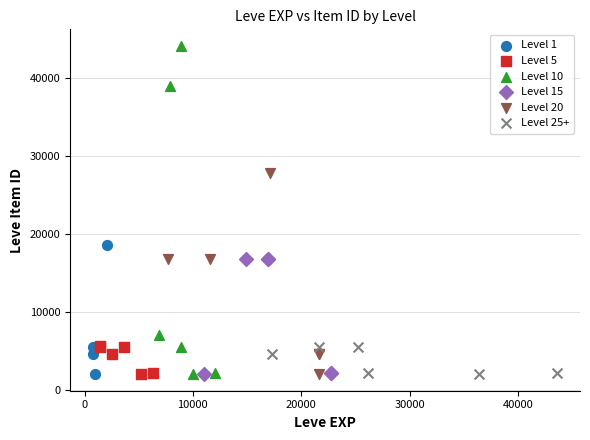

Which series reaches the maximum Y coordinate?

Level 10